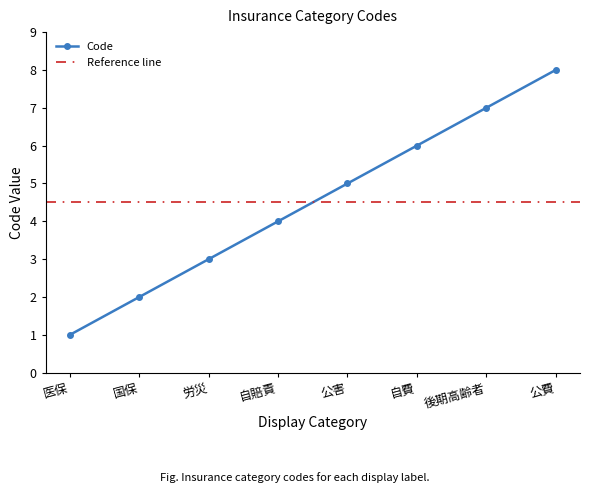

List the labels in order of value, smallest first.

医保, 国保, 労災, 自賠責, 公害, 自費, 後期高齢者, 公費